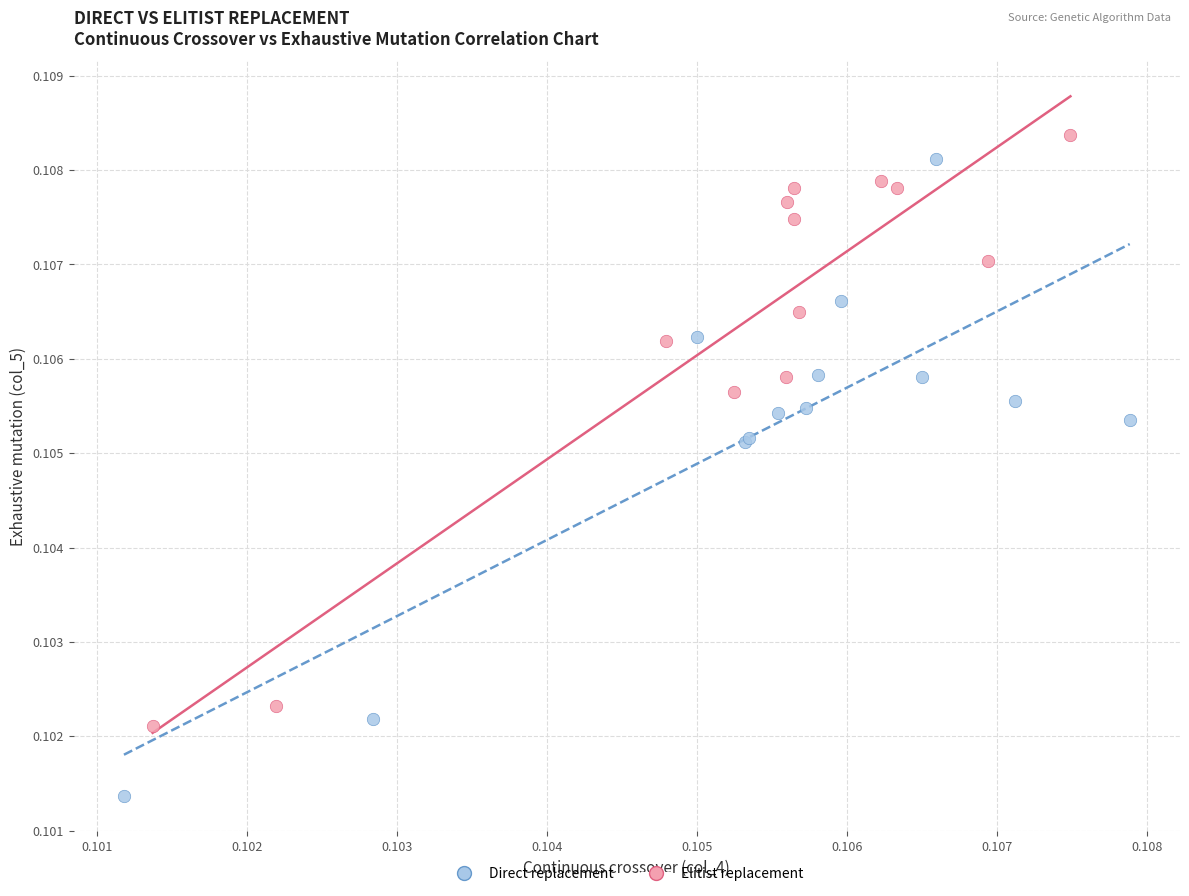

Which series has the largest Y range (max minus min)?

Direct replacement